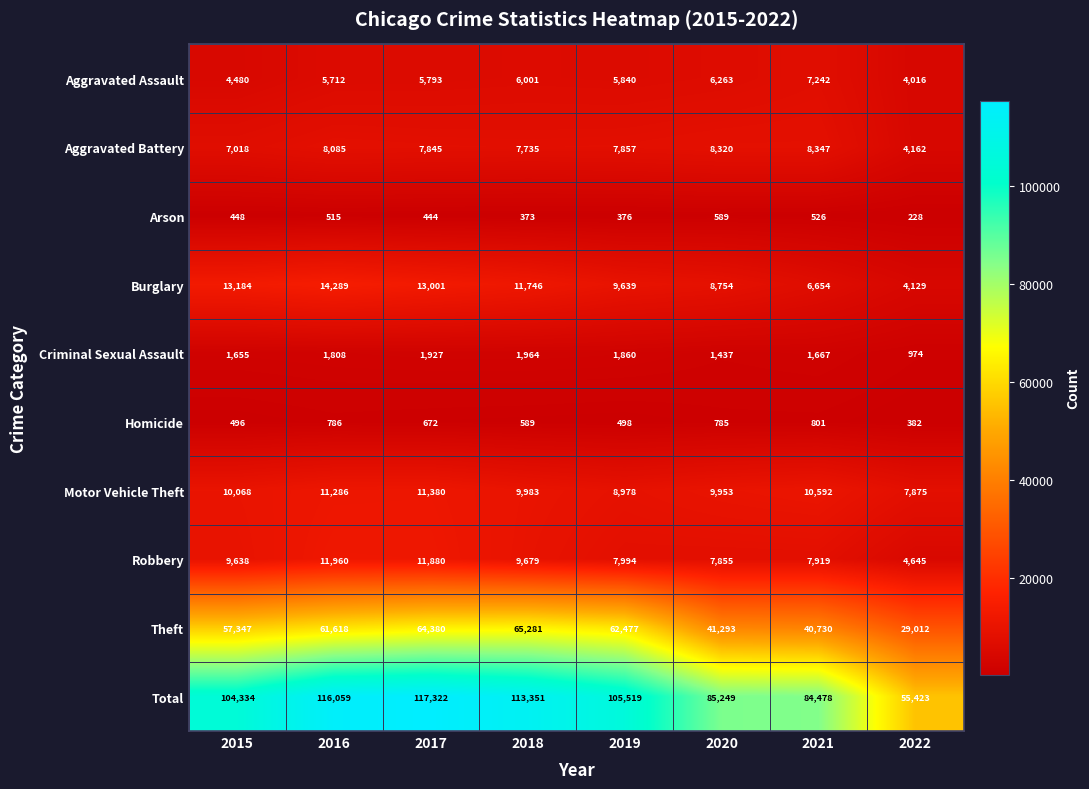

At which category is the sum across all series the highest?

2017